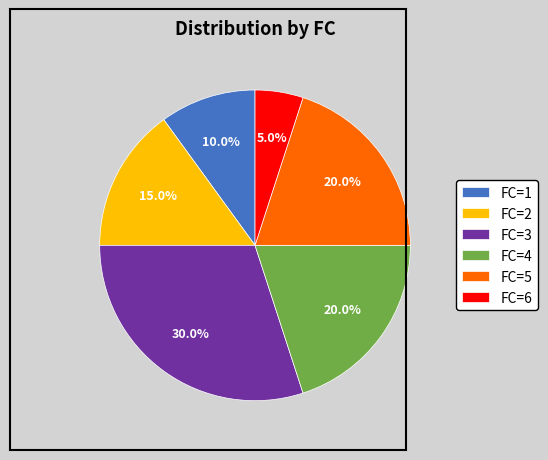

Approximately how many times larger is the value at FC=5 compared to FC=3?

0.7